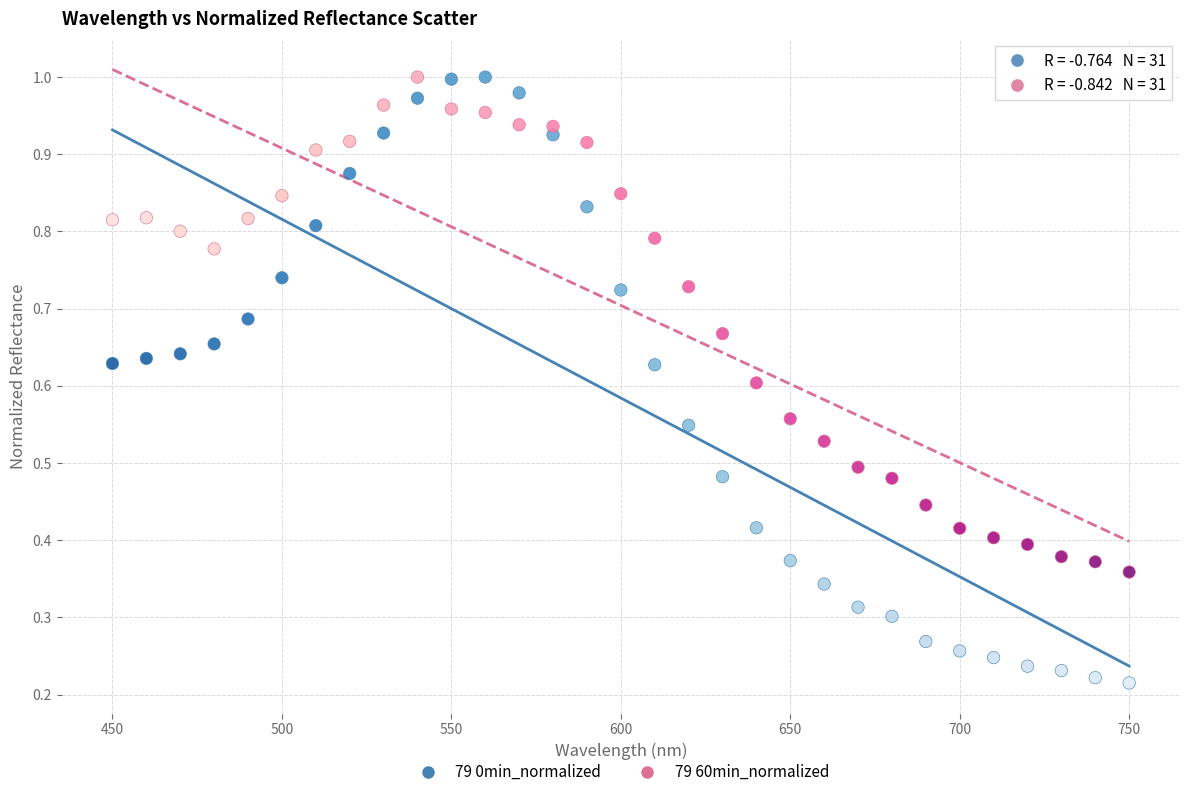

Which series contains the lowest Y value?

79 0min_normalized